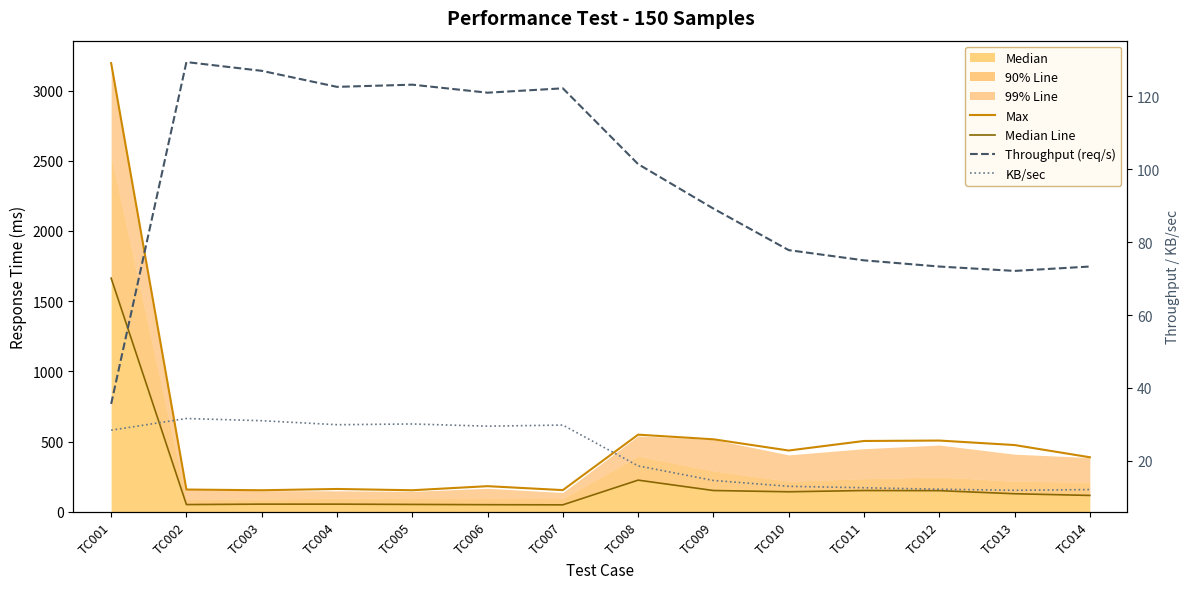

What is the total value across all series at TC010?

668.8